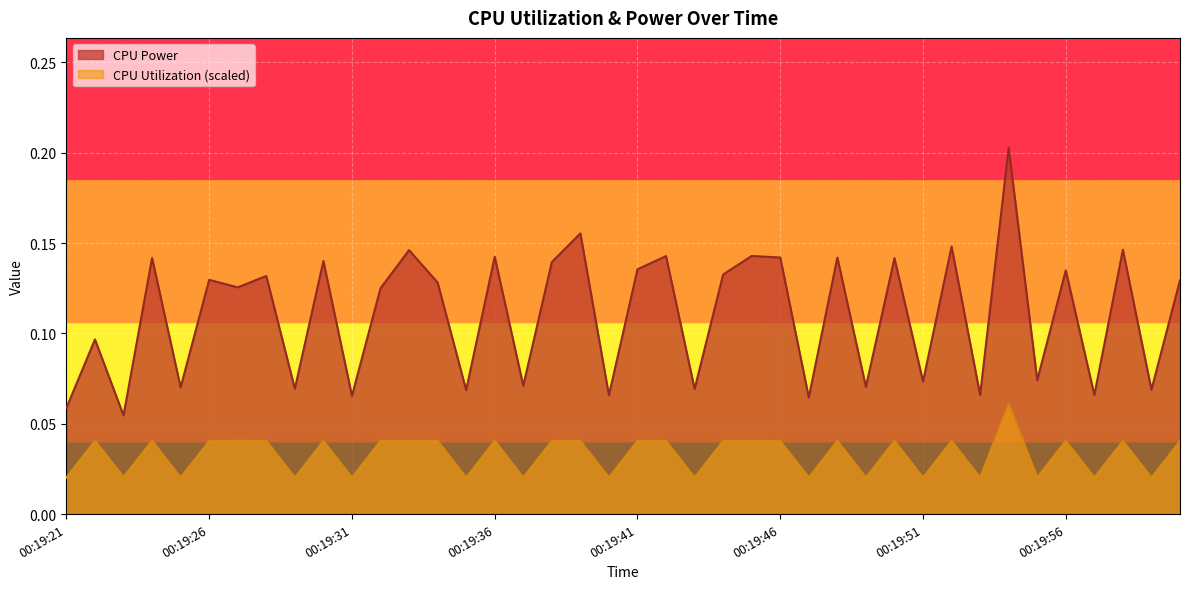

Reading left to right, extract all data points from this chart.

CPU Power: 0.1	0.1	0.1	0.1	0.1	0.1	0.1	0.1	0.1	0.1	0.1	0.1	0.1	0.1	0.1	0.1	0.1	0.1	0.2	0.1	0.1	0.1	0.1	0.1	0.1	0.1	0.1	0.1	0.1	0.1	0.1	0.1	0.1	0.2	0.1	0.1	0.1	0.1	0.1	0.1
CPU Utilization: 0.0	0.0	0.0	0.0	0.0	0.0	0.0	0.0	0.0	0.0	0.0	0.0	0.0	0.0	0.0	0.0	0.0	0.0	0.0	0.0	0.0	0.0	0.0	0.0	0.0	0.0	0.0	0.0	0.0	0.0	0.0	0.0	0.0	0.1	0.0	0.0	0.0	0.0	0.0	0.0